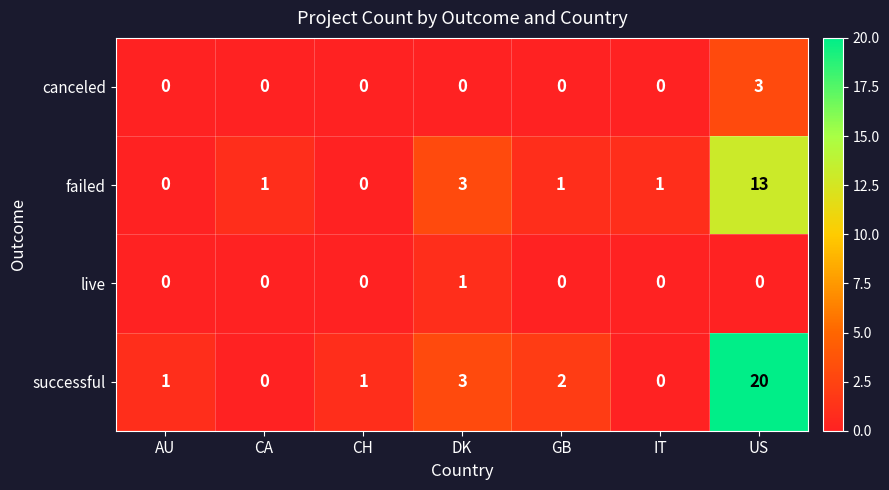

What is the sum of the canceled values at US and CH?

3